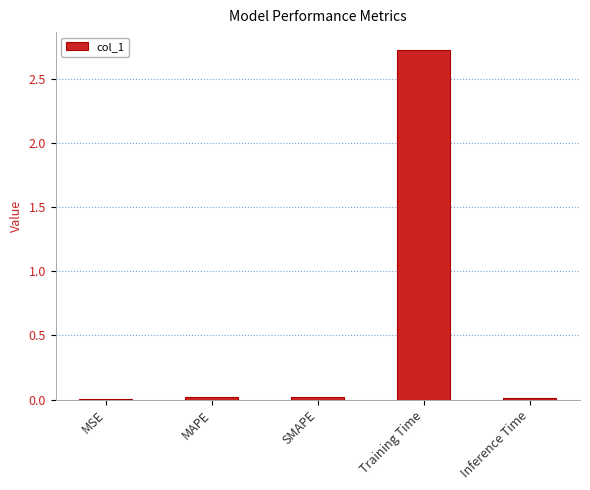

The value at Training Time is 2.7. True or false?

True